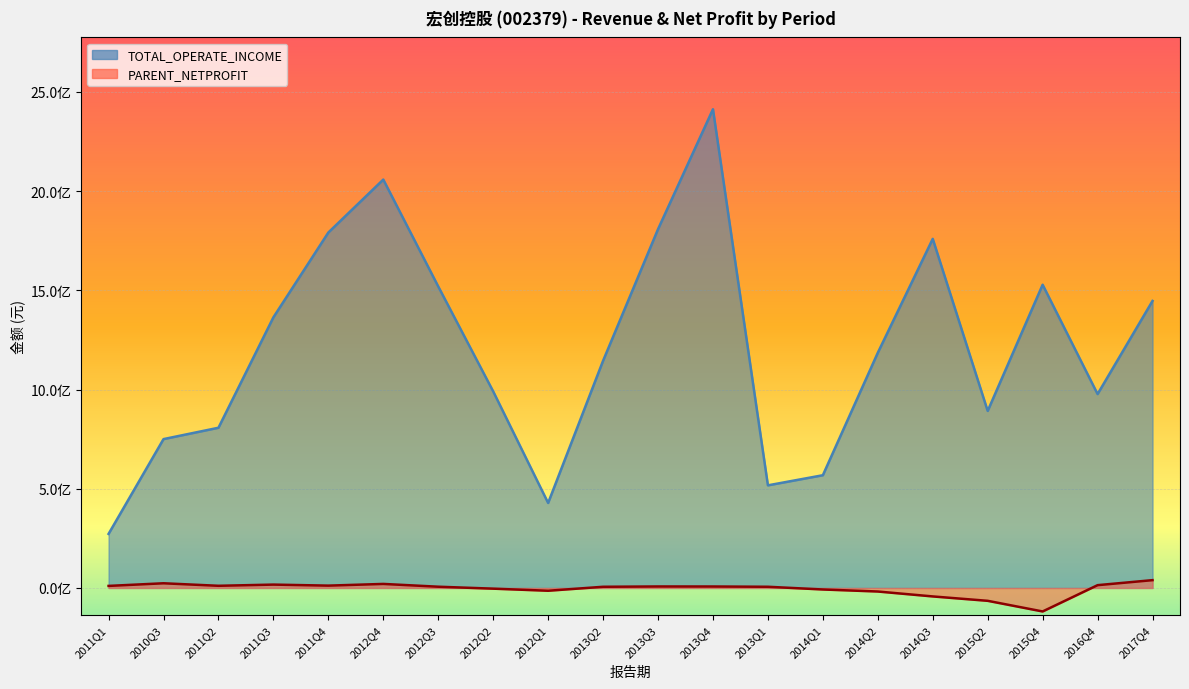

Where is PARENT_NETPROFIT nearest to the value -39477049?

2014Q3